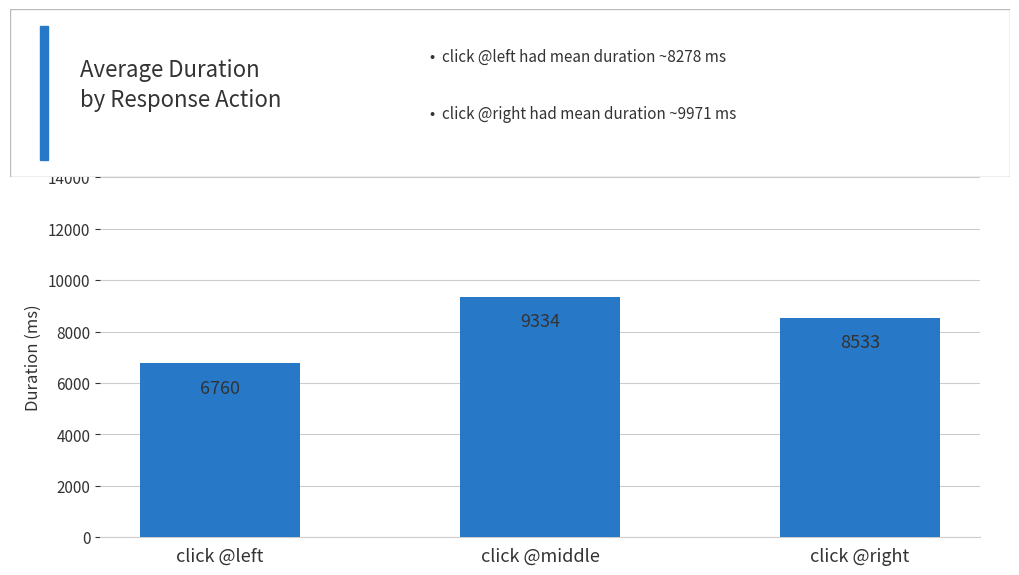

The value at click @middle is 14429.9. True or false?

False